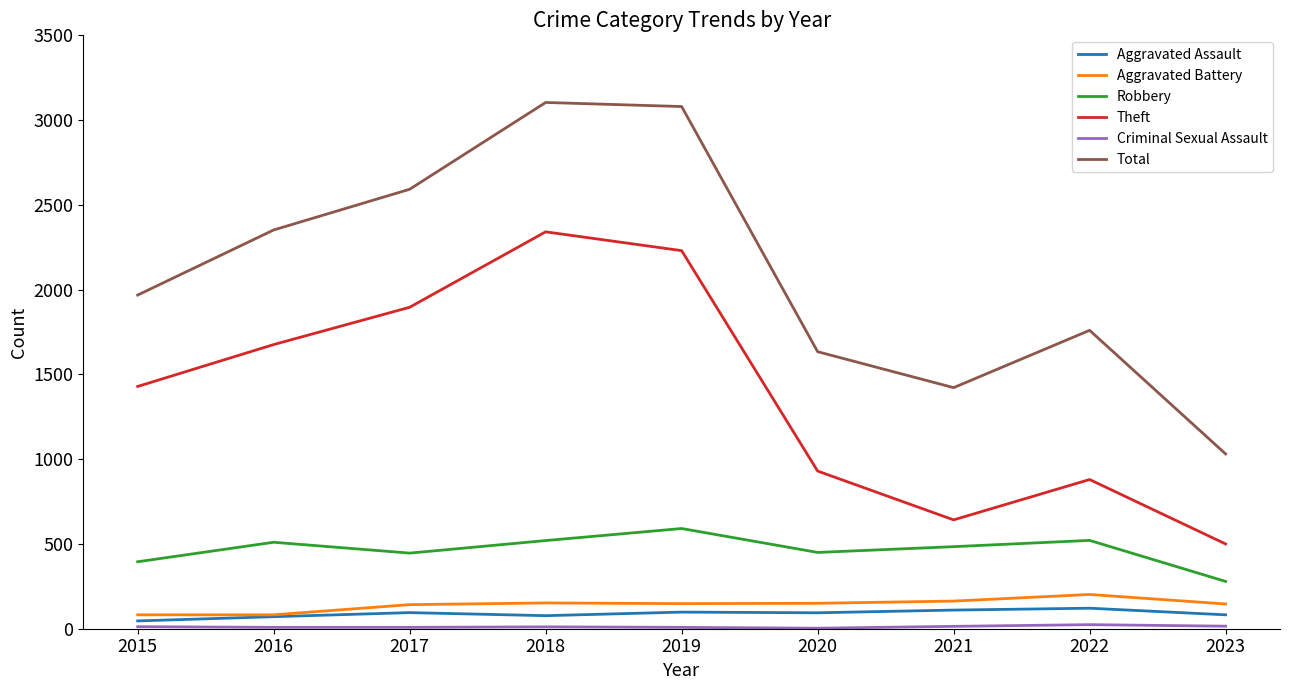

True or false: Aggravated Battery and Robbery cross at least once.

False